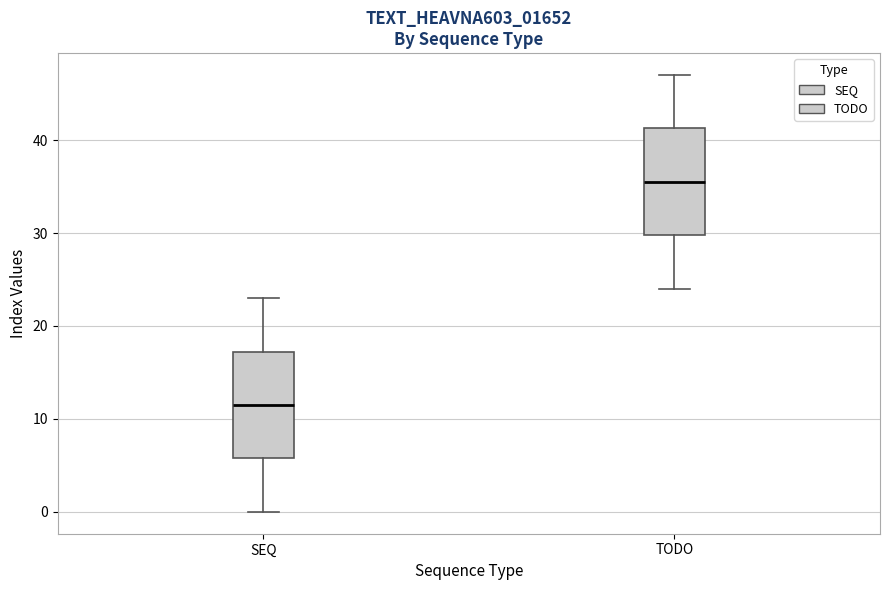

Reading left to right, read every box against the y-axis: the position of its median line, the range the box covers, and the ends of its whiskers. The values are not printed on the chart, so give them approximately, as read against the axis.

SEQ: median 12, box 6 to 17, whiskers 0 to 23
TODO: median 36, box 30 to 41, whiskers 24 to 47